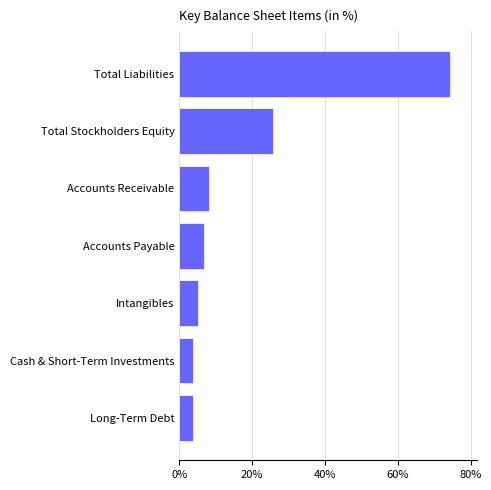

How many values exceed 6?

4